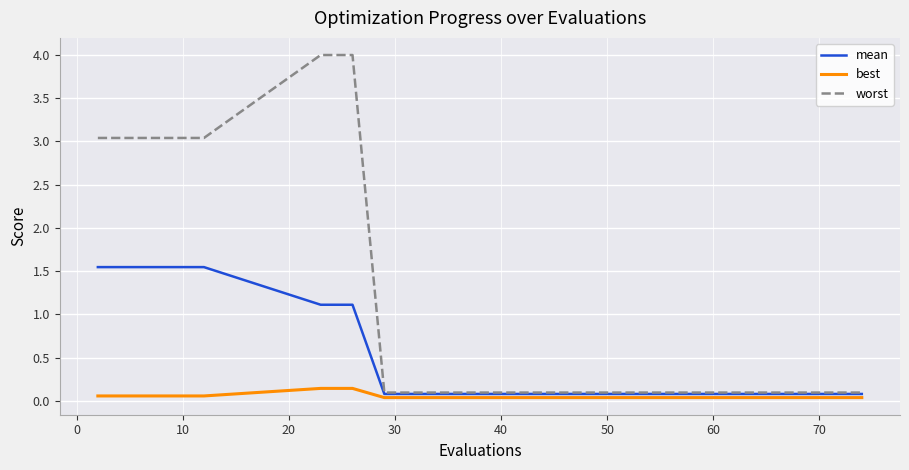

Rank the series by their average value, from lowest to highest.

best, mean, worst